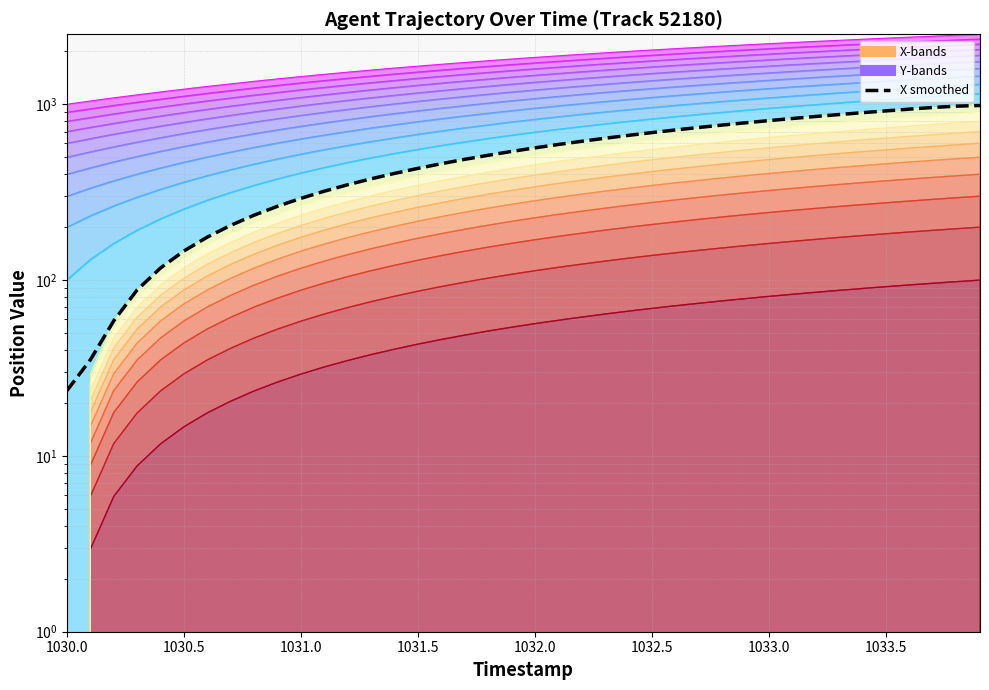

What is the minimum value shown in the chart?

23.5